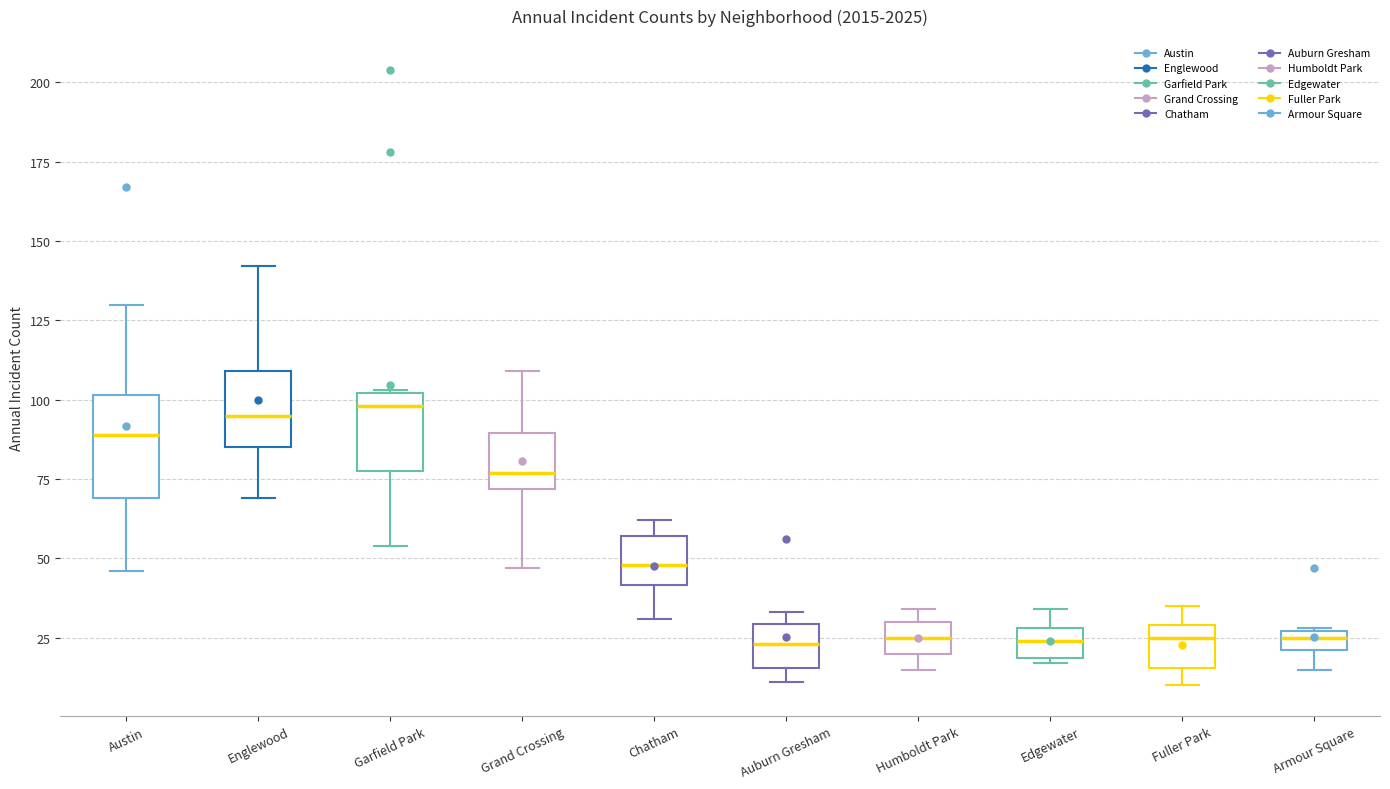

Comparing the boxes themselves (not the whiskers), which one is the tallest?

Austin